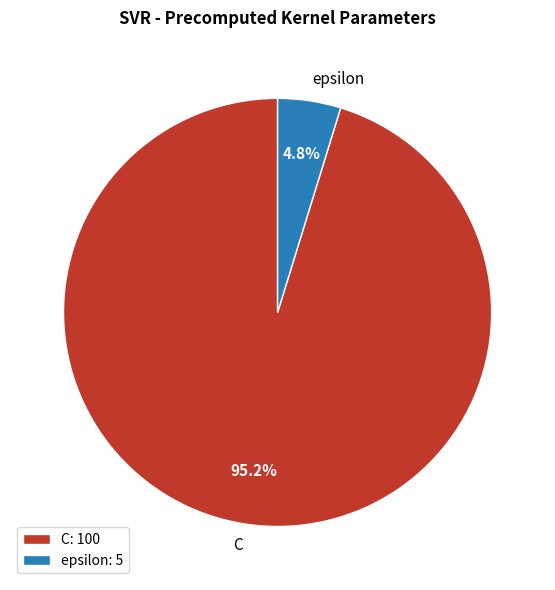

Between C and epsilon, which is larger?

C